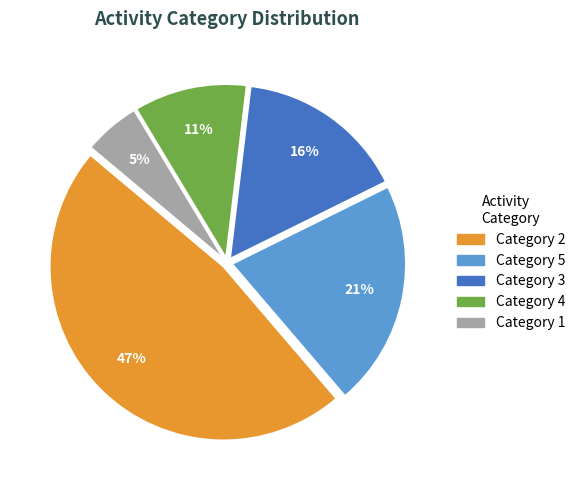

To the nearest percent, what is the average slice percentage?

20%